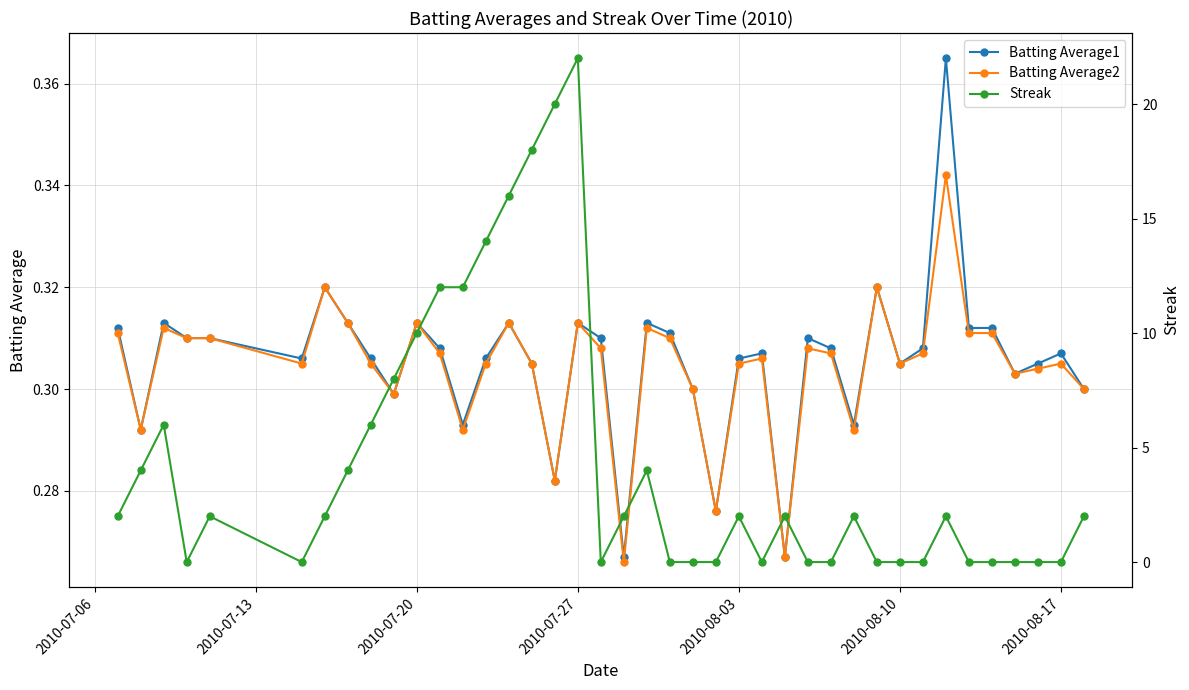

In Batting Average2, how many points are lower than both neighbors (excluding endpoints)?

11